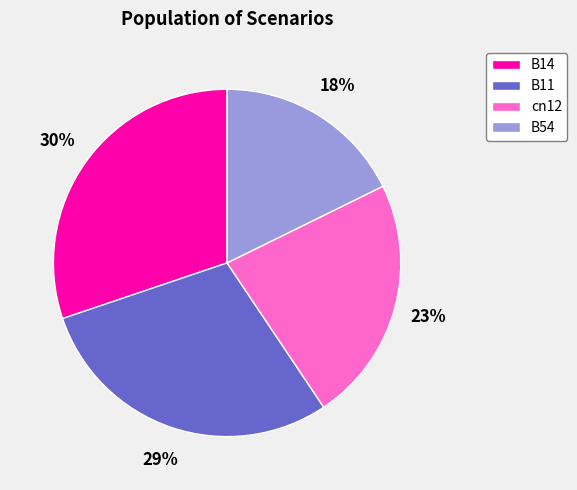

Rank the categories by value from lowest to highest.

B54, cn12, B11, B14